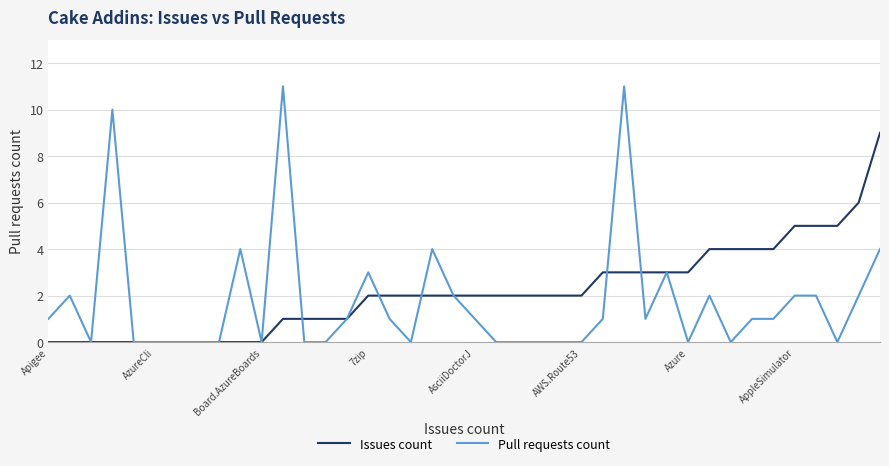

Reading left to right, list all the values displayed in this chart.

Issues count: 0	0	0	0	0	0	0	0	0	0	0	1	1	1	1	2	2	2	2	2	2	2	2	2	2	2	3	3	3	3	3	4	4	4	4	5	5	5	6	9
Pull requests count: 1	2	0	10	0	0	0	0	0	4	0	11	0	0	1	3	1	0	4	2	1	0	0	0	0	0	1	11	1	3	0	2	0	1	1	2	2	0	2	4